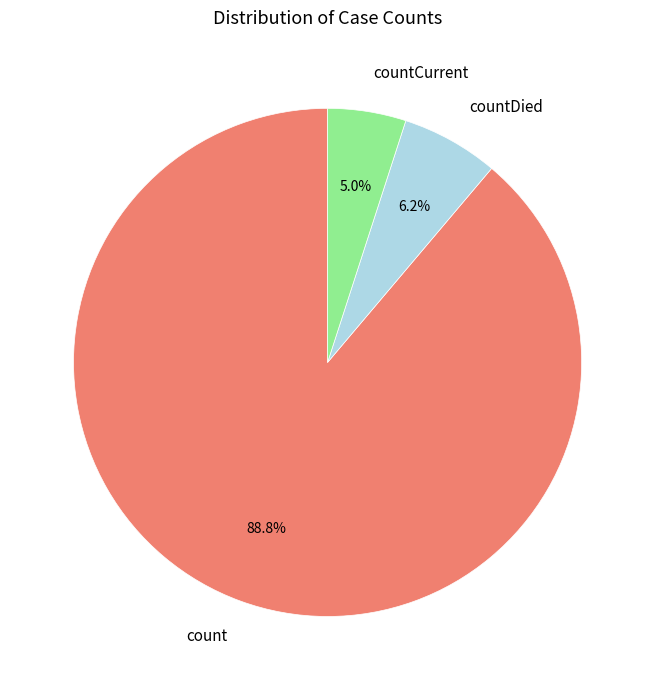

True or false: countDied accounts for 6% of the total.

True